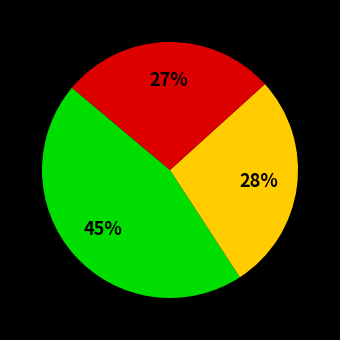

Is there a majority slice in this chart?

No